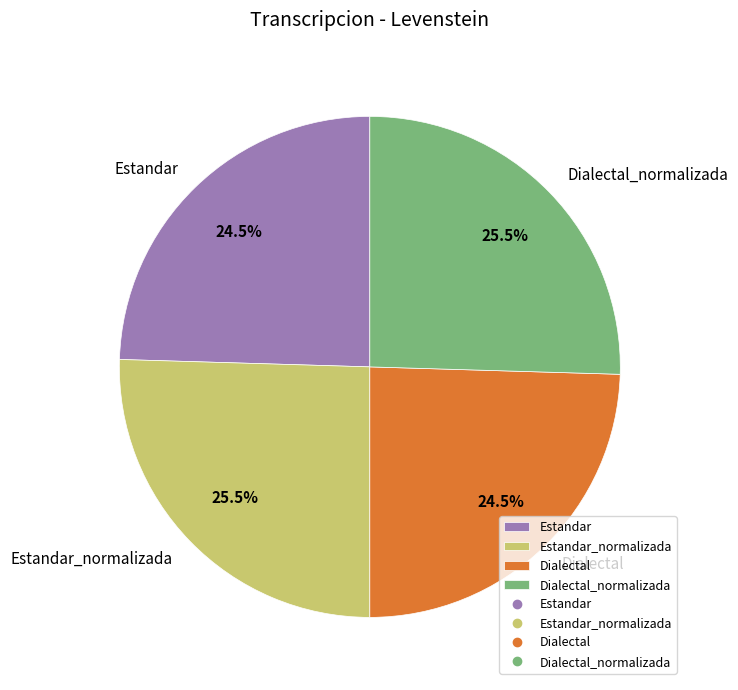

Is it true that Estandar is 13% of the pie?

False